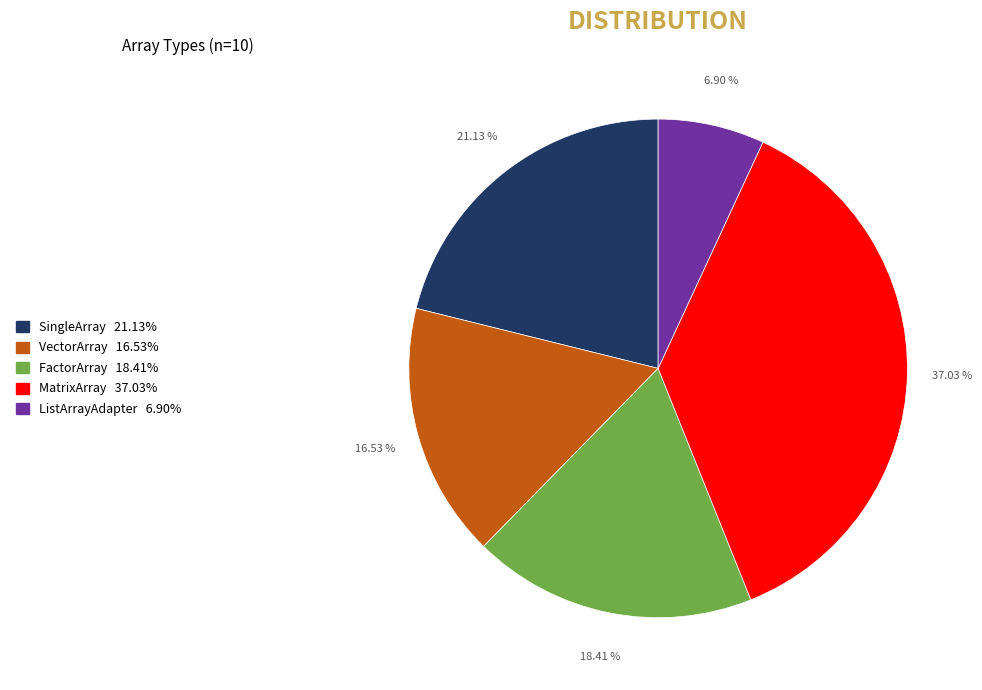

True or false: MatrixArray accounts for 37% of the total.

True